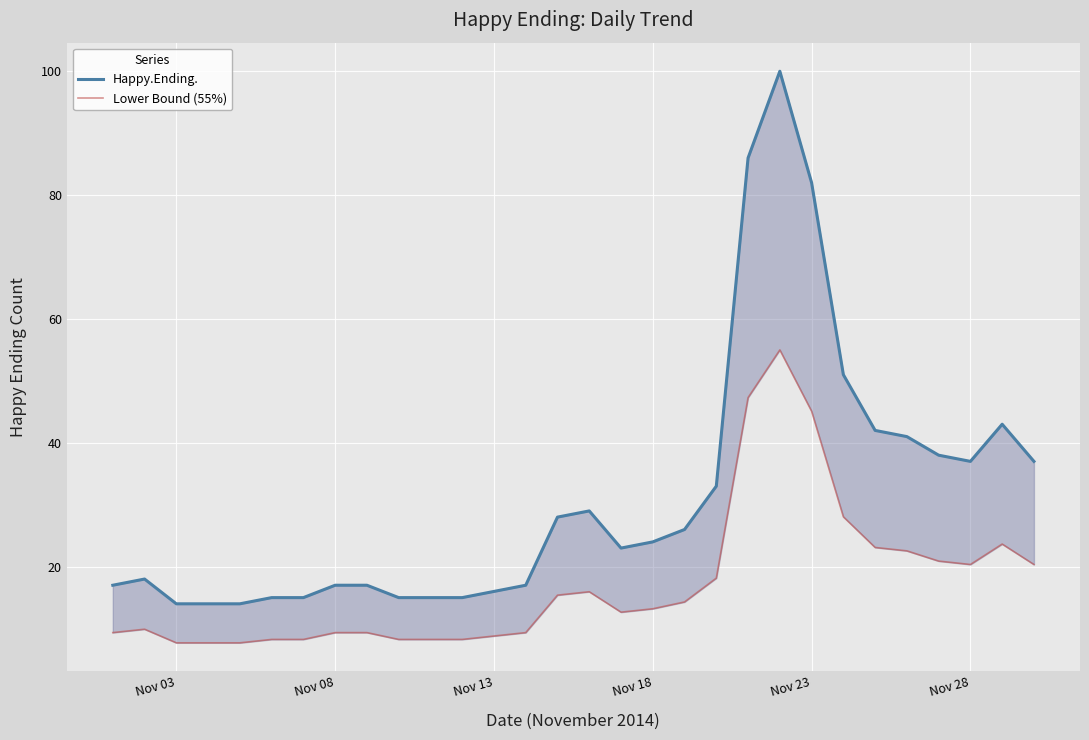

True or false: Happy.Ending. and Lower Bound (55%) cross at least once.

False